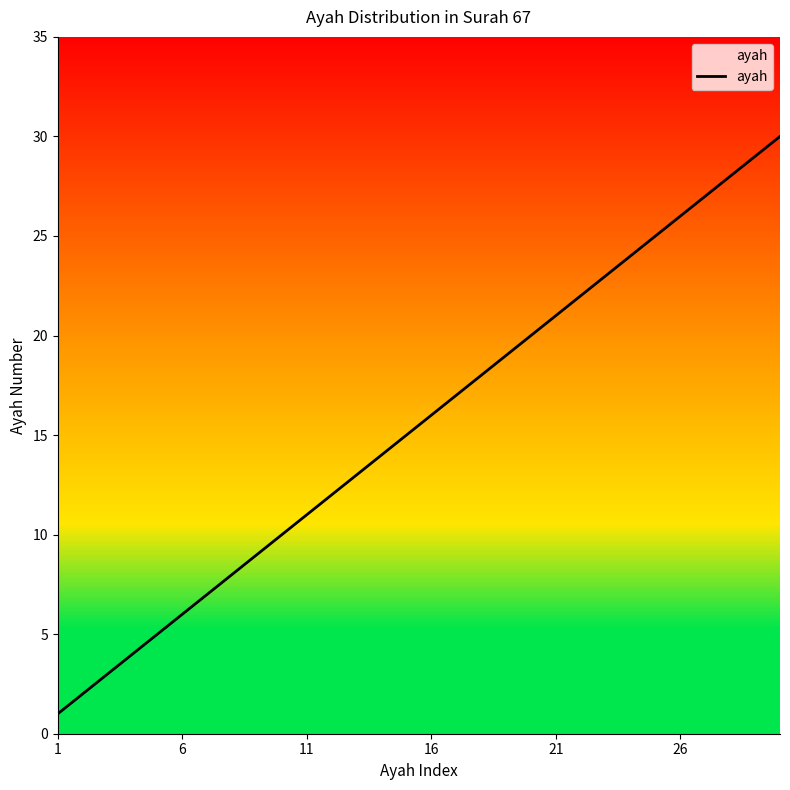

What is the difference between the maximum and minimum values?

29